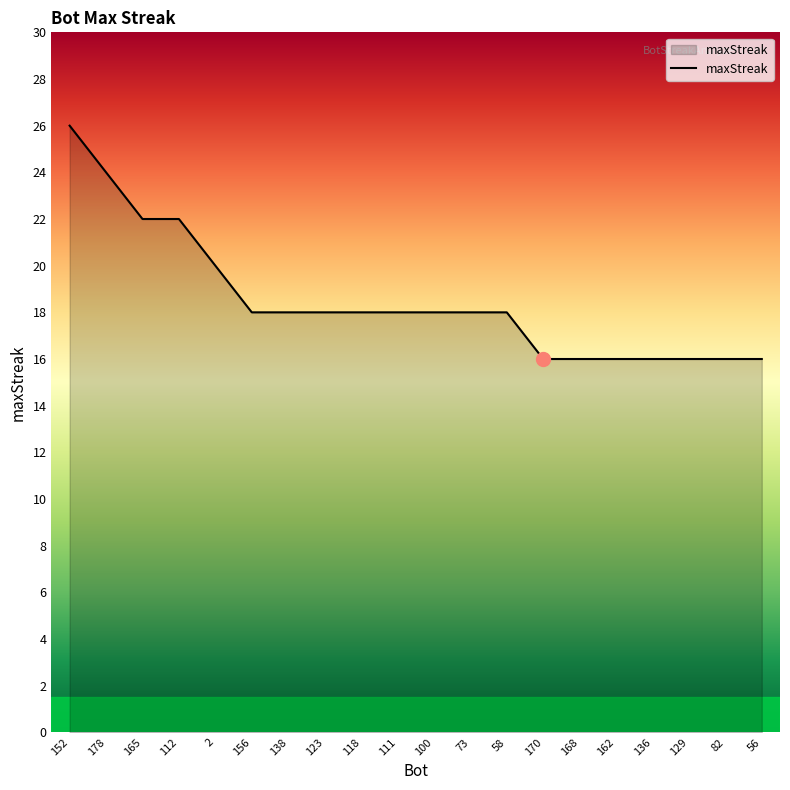

What position from the left is 156?

6